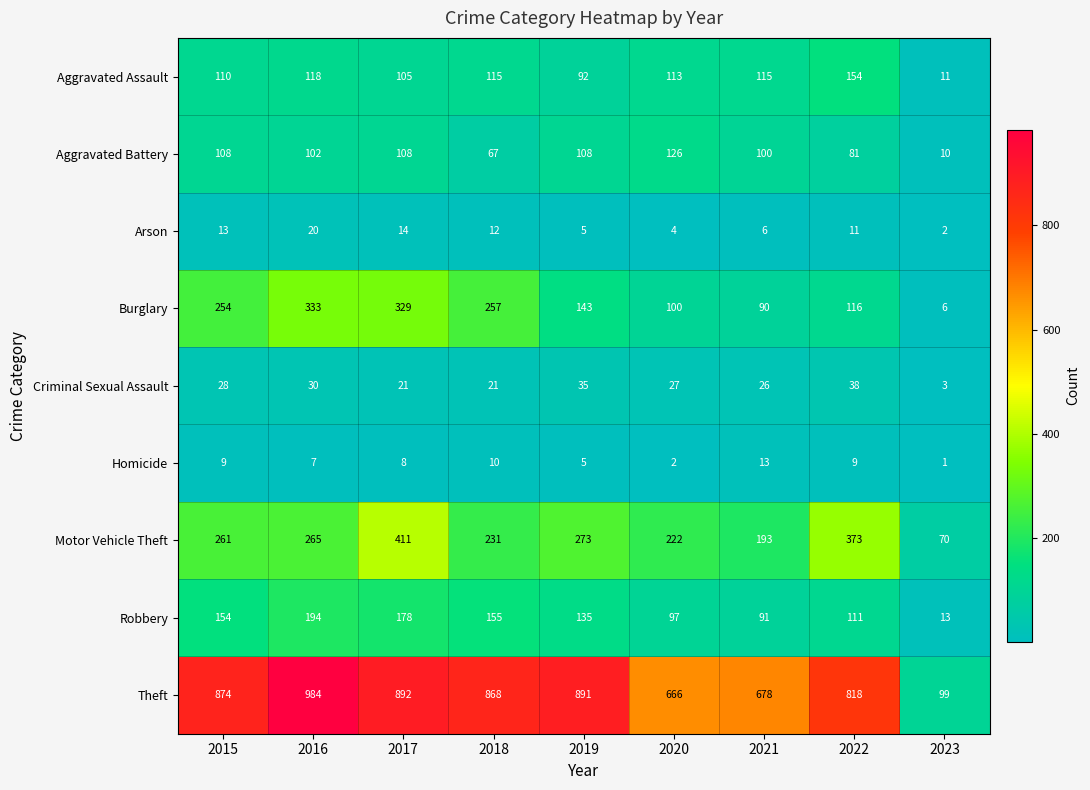

What is the approximate value of Theft at 2022, to the nearest 10?

820